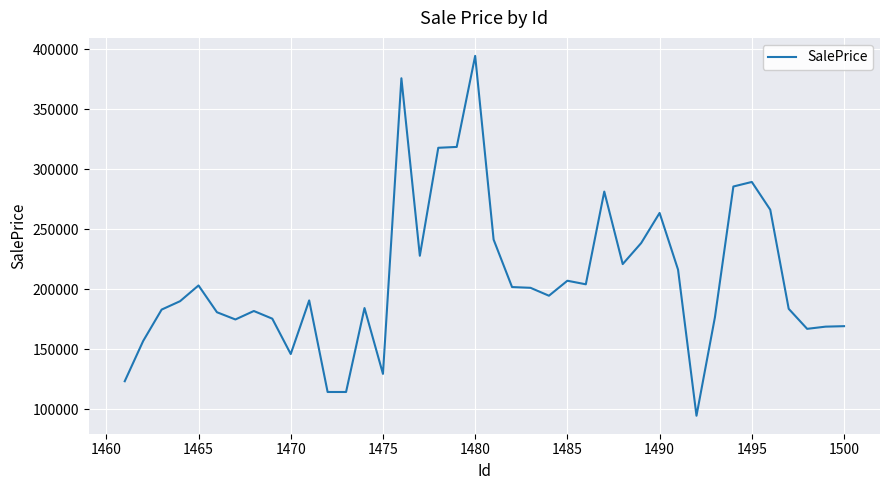

What is the difference between the maximum and minimum values?

300010.9